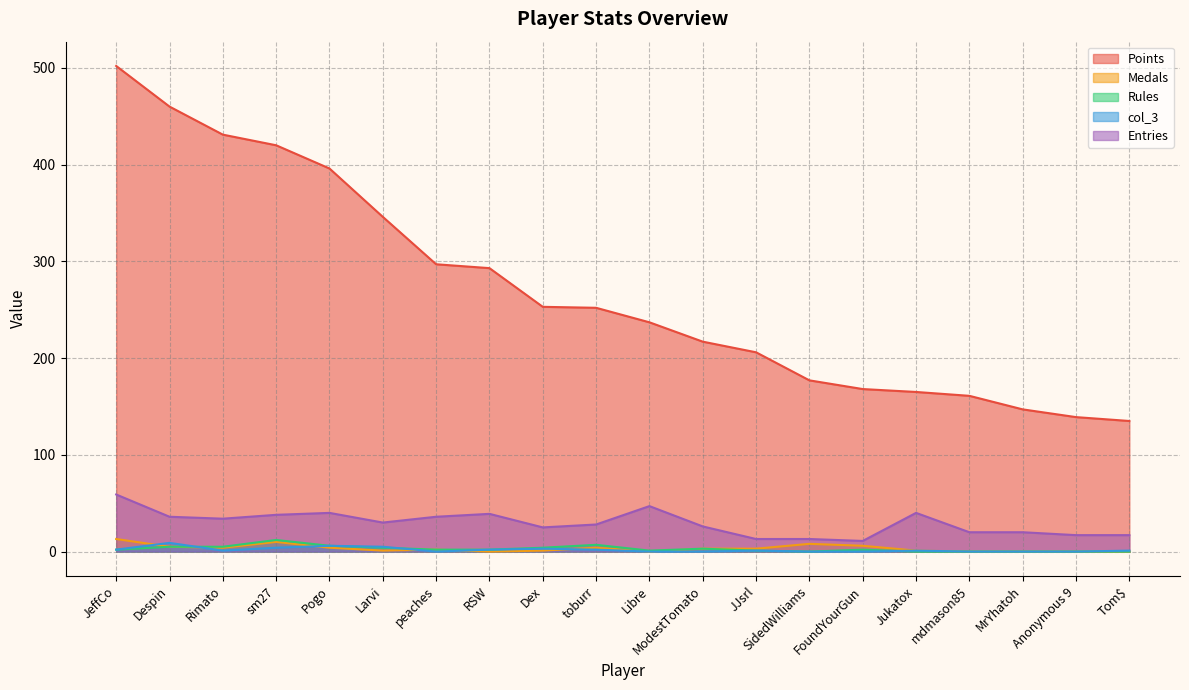

True or false: Entries and col_3 cross at least once.

False